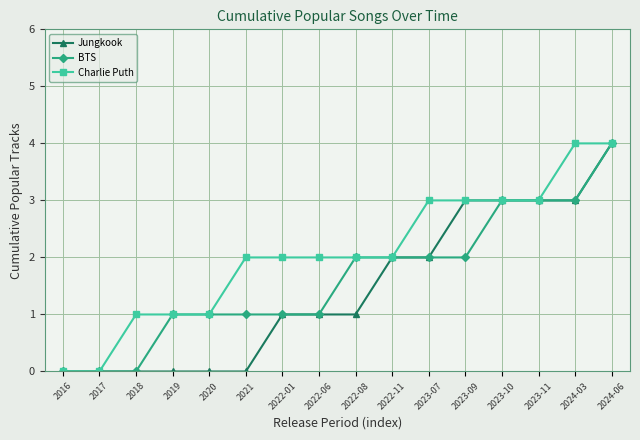

True or false: Jungkook has a value of 5 at 2023-09.

False